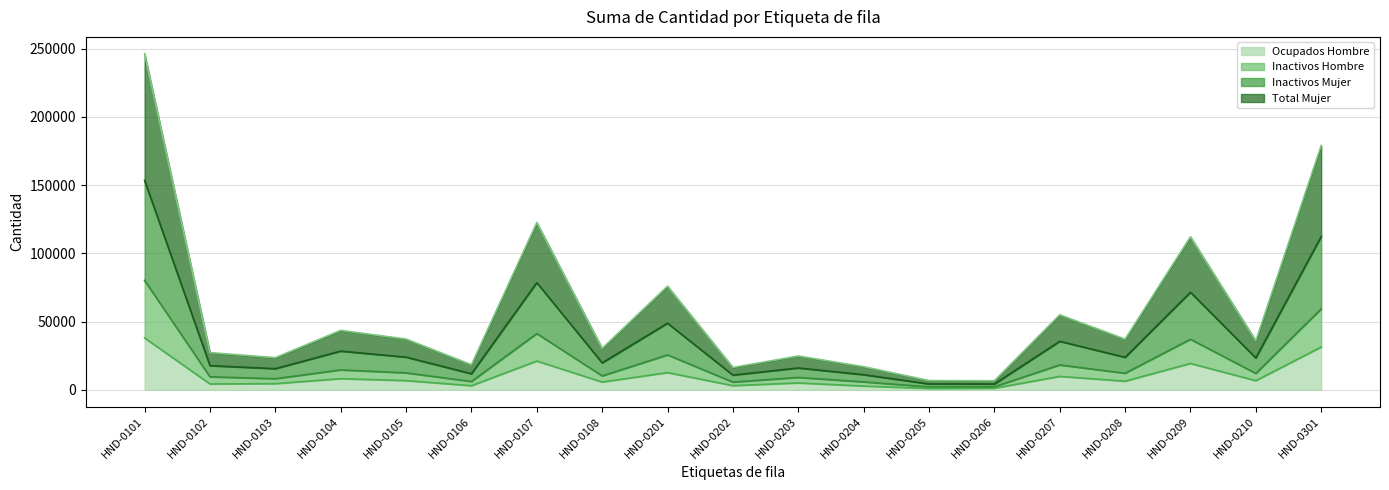

What is the maximum value for Ocupados Hombre?

37980